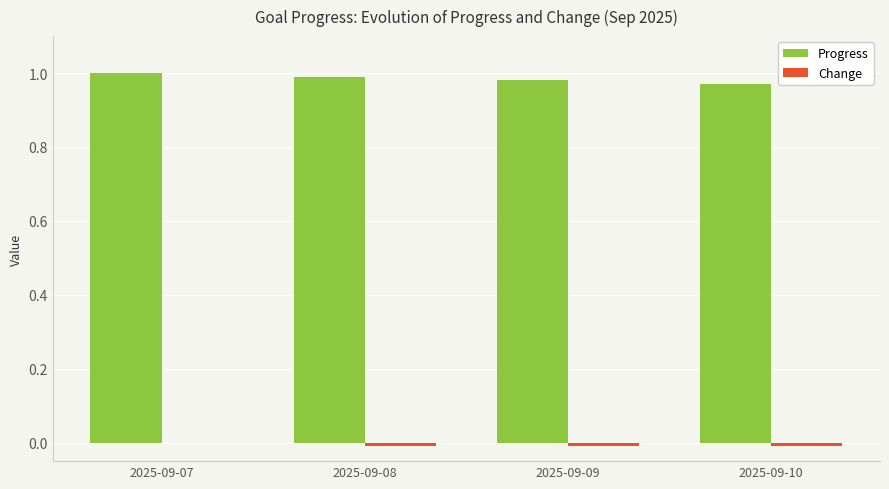

How many distinct data groups are displayed?

2